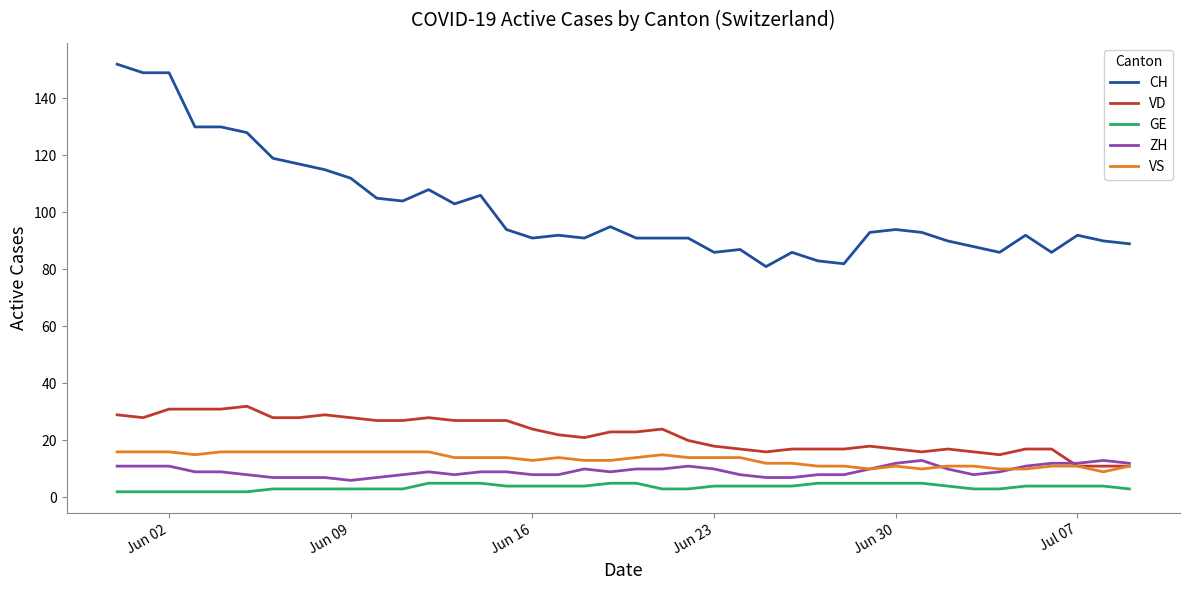

Which series has the widest spread of values?

CH